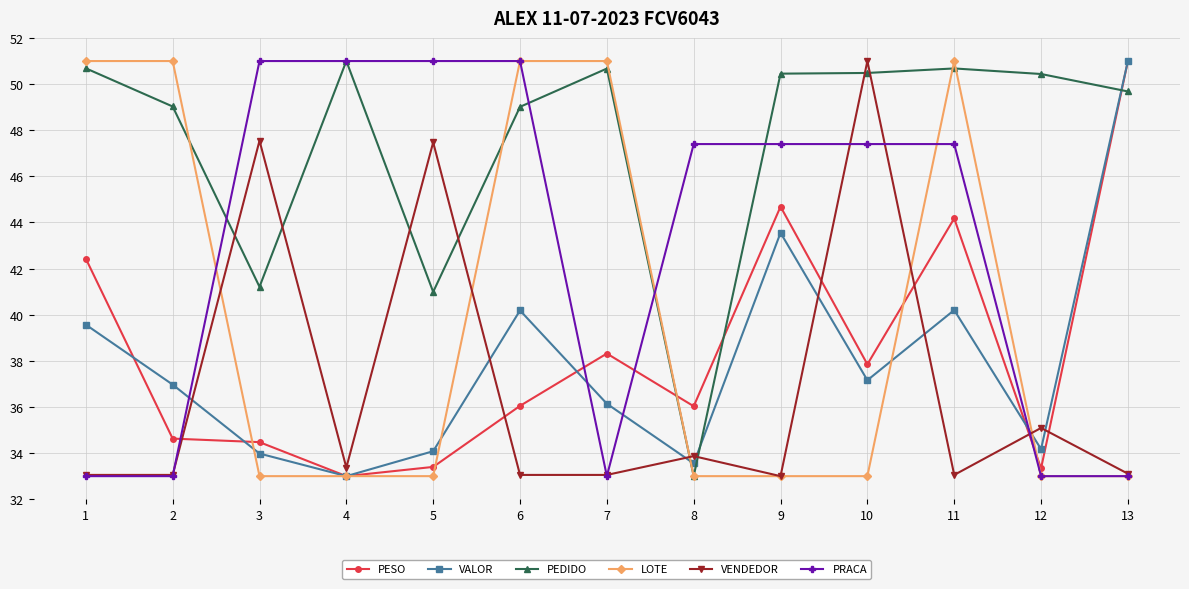

What is the difference between the highest and lowest values at 10?

18.0